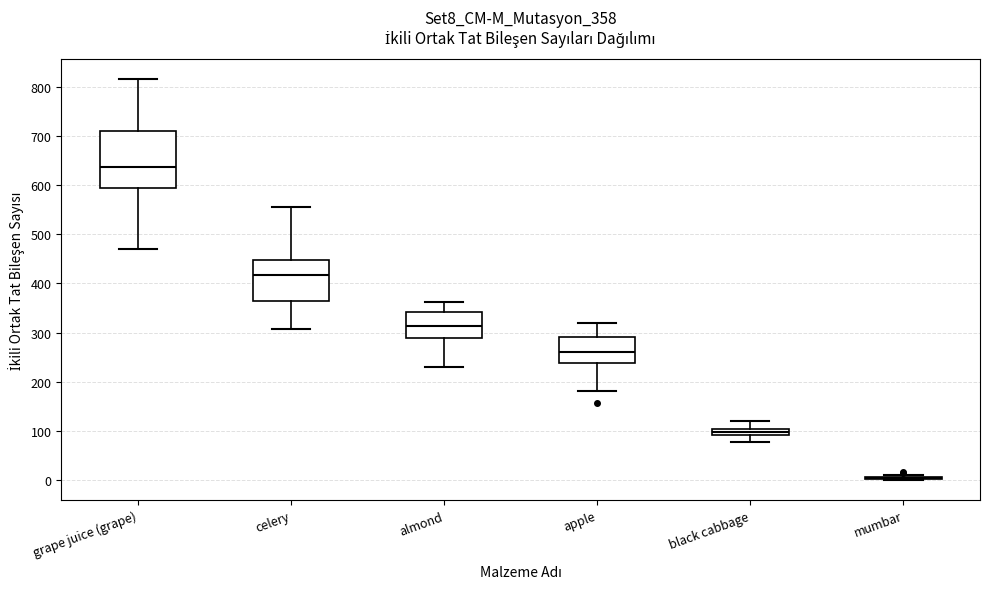

Comparing the boxes themselves (not the whiskers), which one is the tallest?

grape juice (grape)